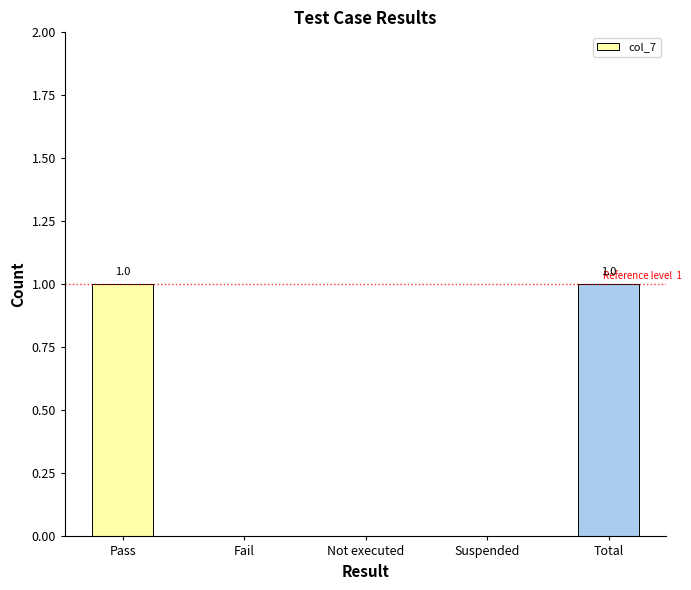

True or false: the data shows 0 at Fail.

True